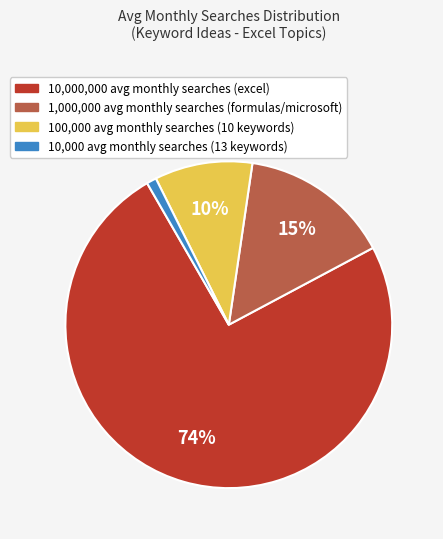

Is there a majority slice in this chart?

Yes